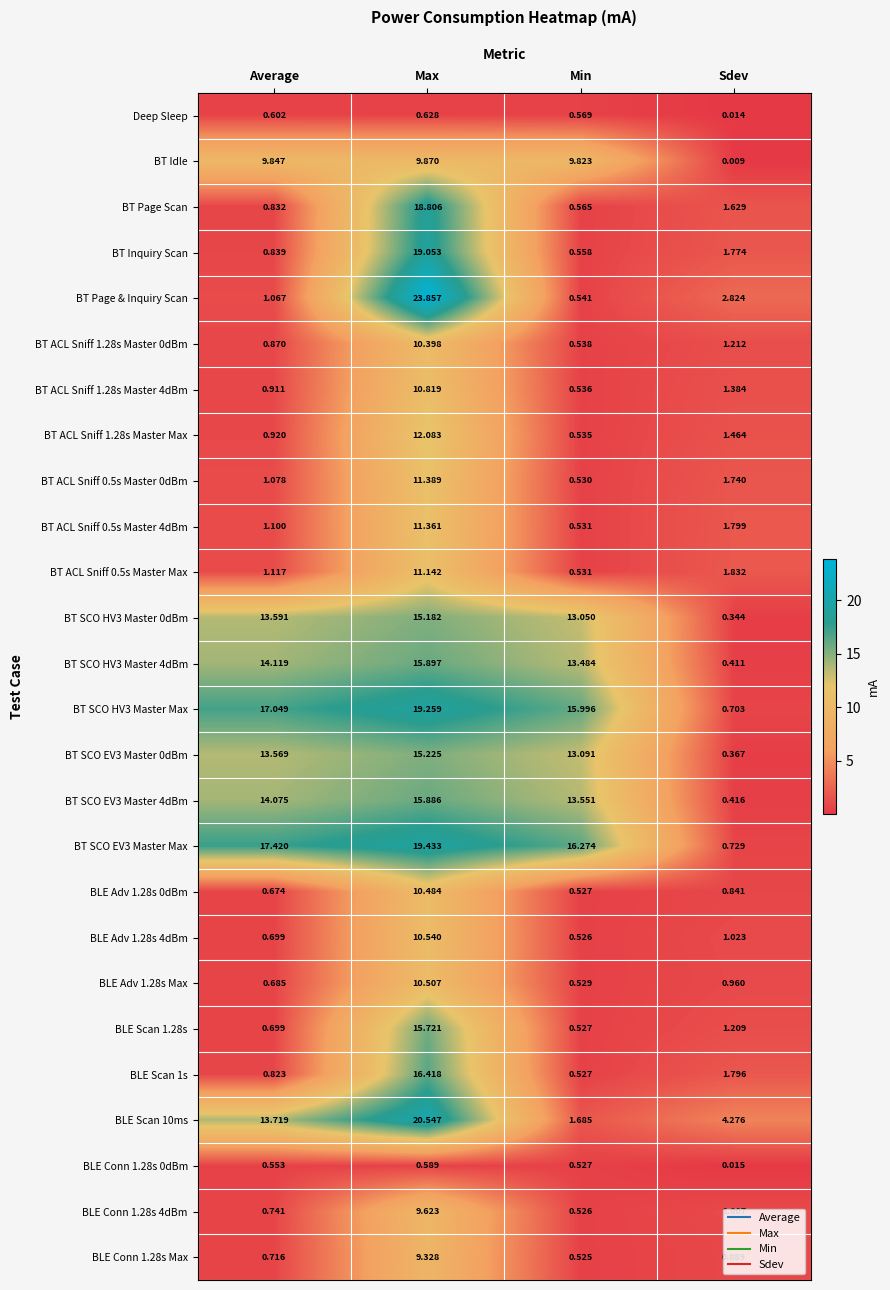

At which category is the sum across all series the highest?

Max